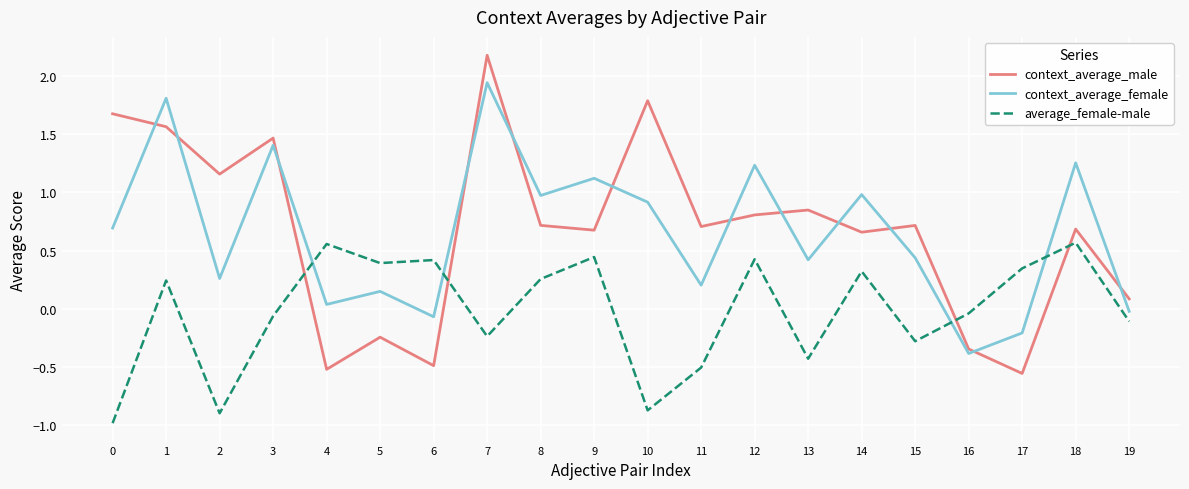

Which label corresponds to the largest value in the chart?

7